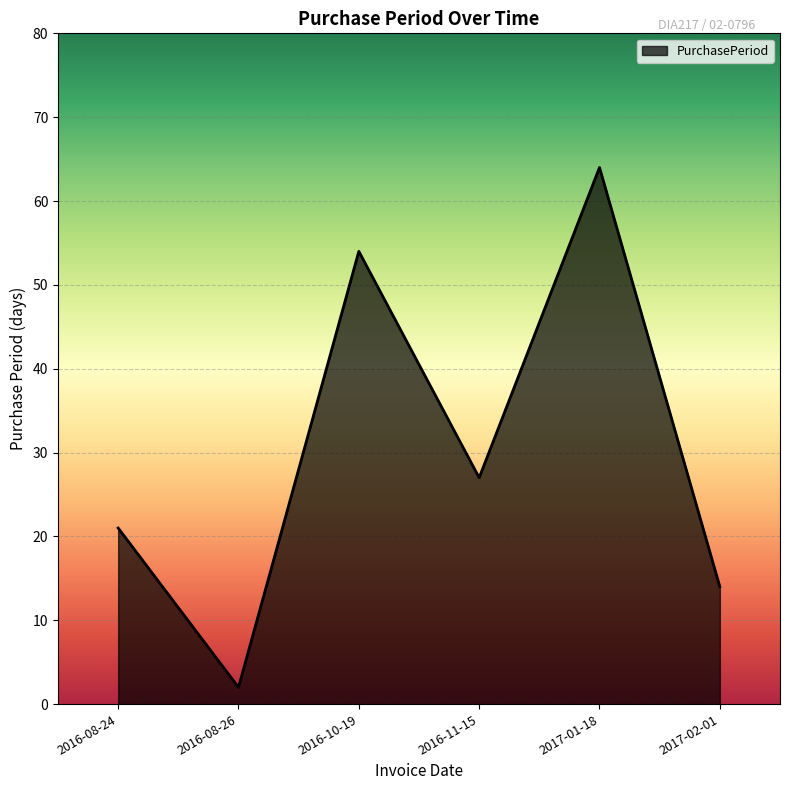

What position from the right is 2016-08-26?

5